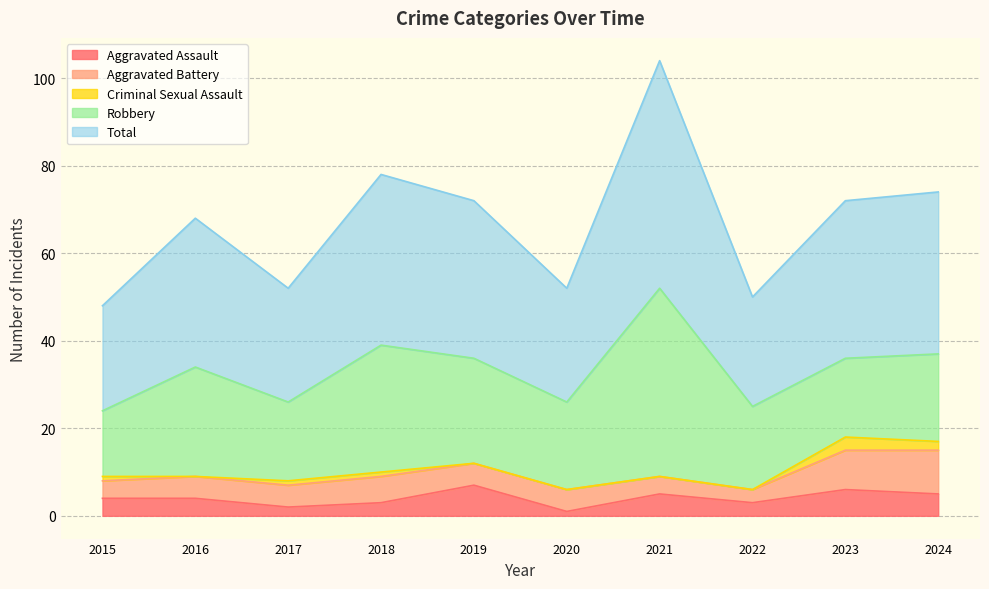

Is the value of Criminal Sexual Assault at 2016 greater than the value of Aggravated Battery at 2019?

No